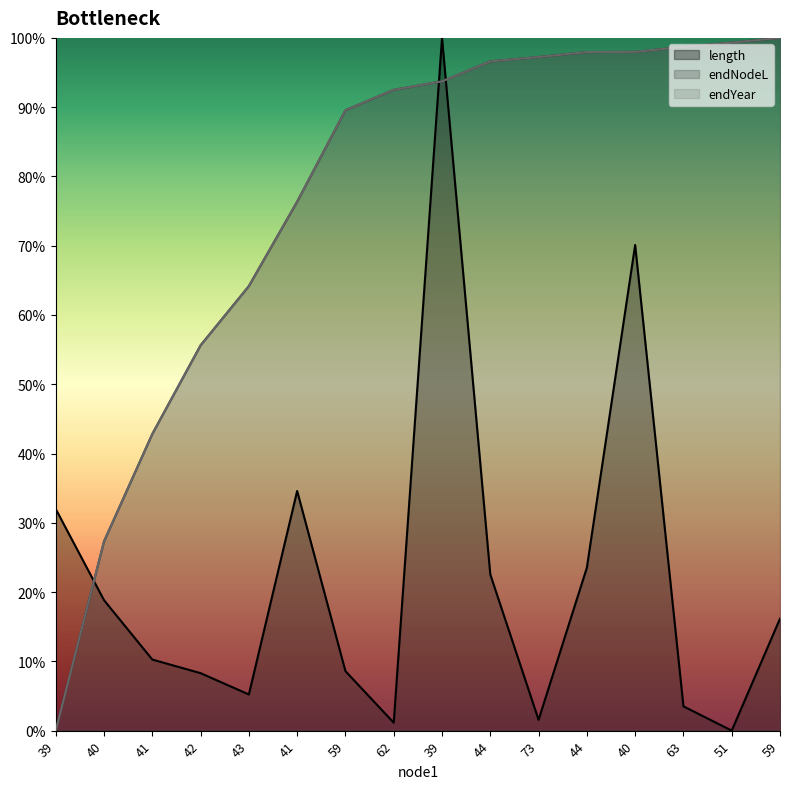

What is the highest value of the endNodeL series?

1.0